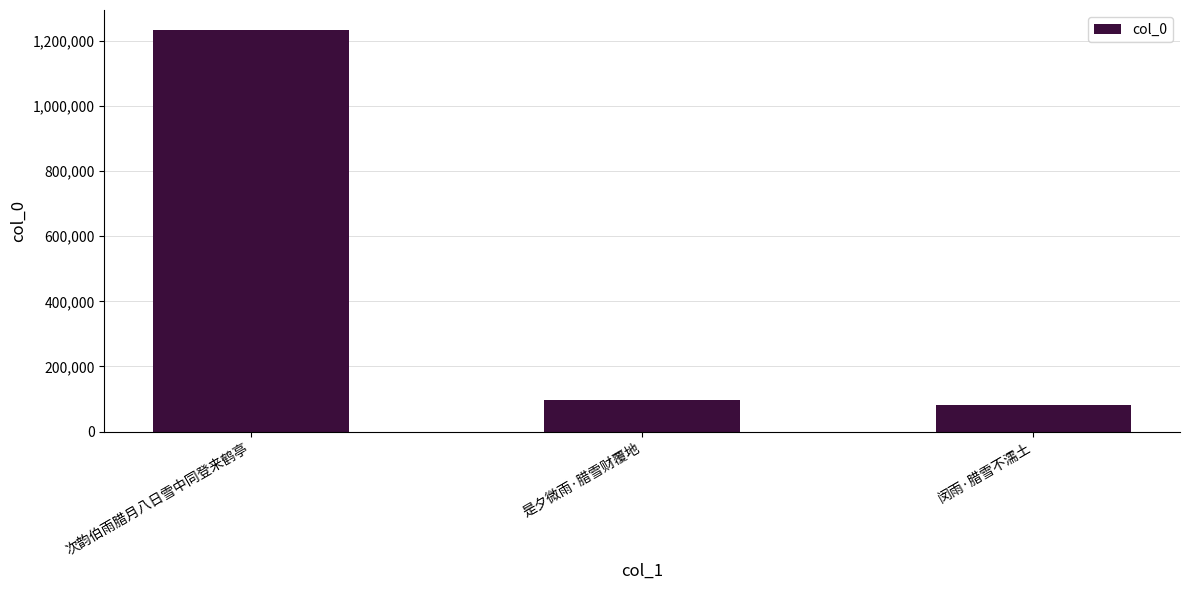

What is the label of the 1st bar from the left?

次韵伯雨腊月八日雪中同登来鹤亭